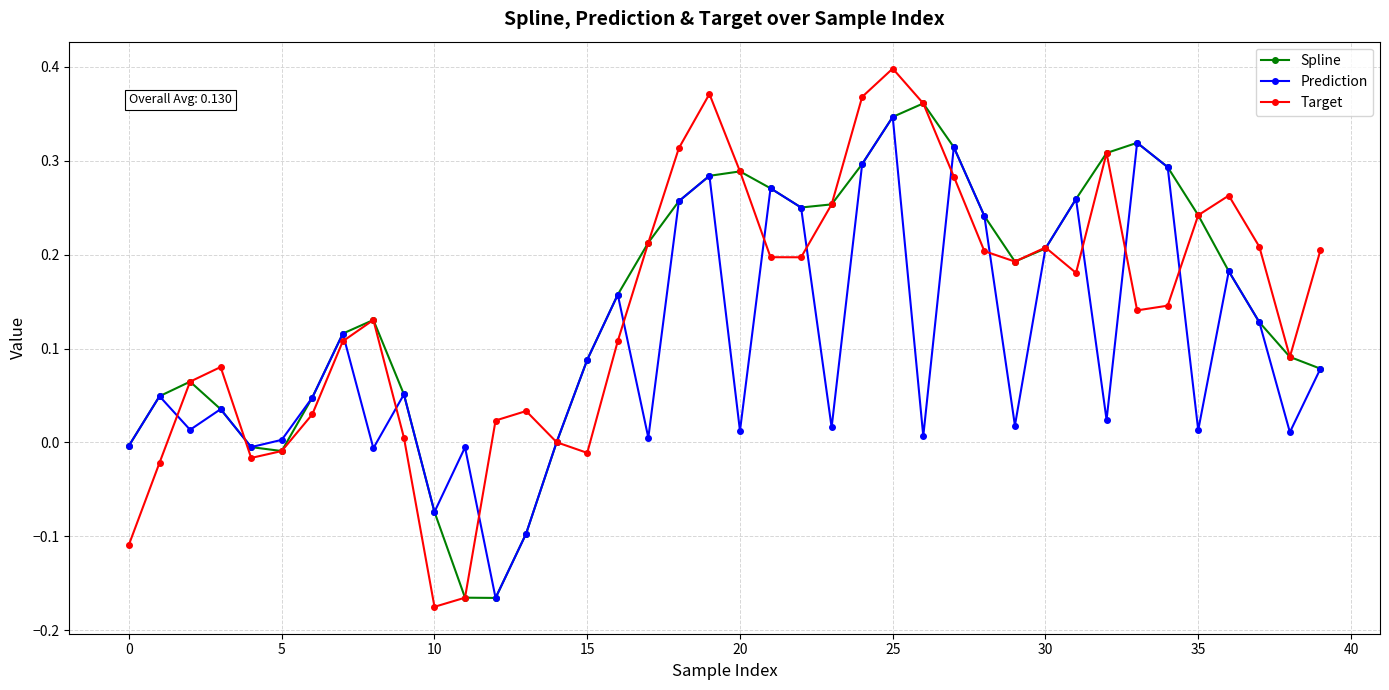

In Spline, how many points are higher than both neighbors (excluding endpoints)?

5